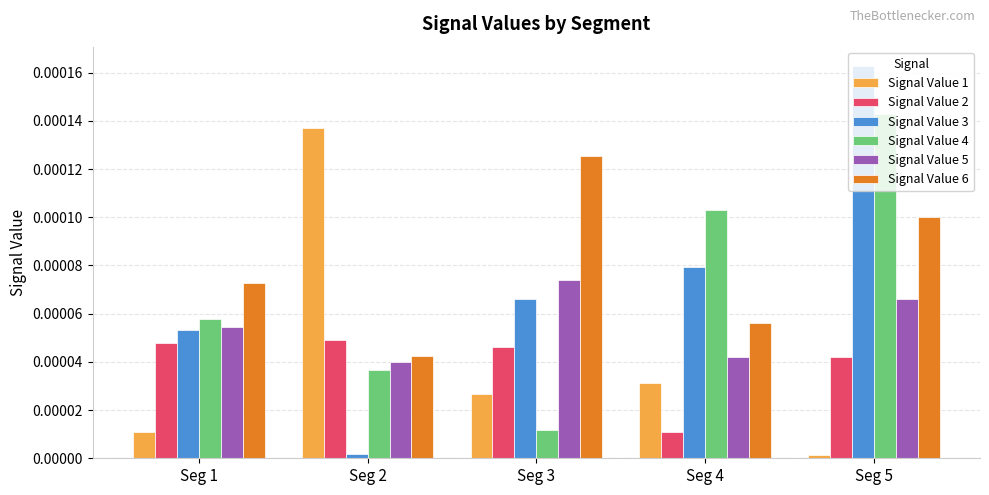

Which series has the widest spread of values?

Signal Value 3